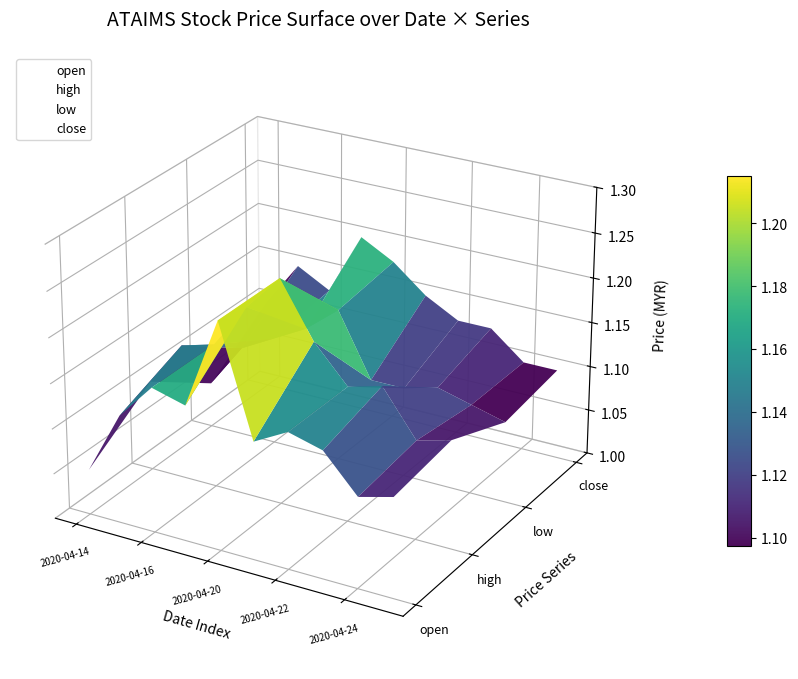

How many interior local peaks does the low series have?

2